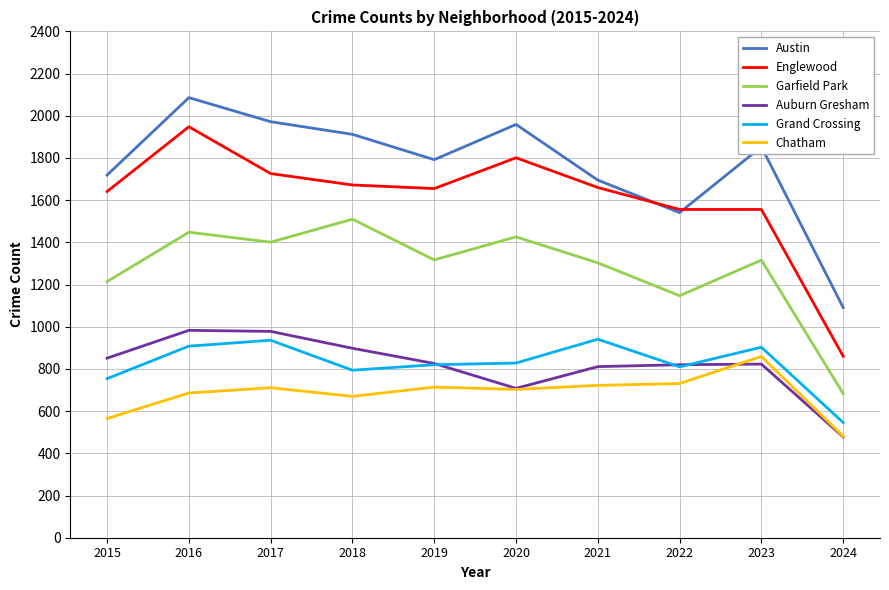

Is it true that Garfield Park equals 344 at 2017?

False